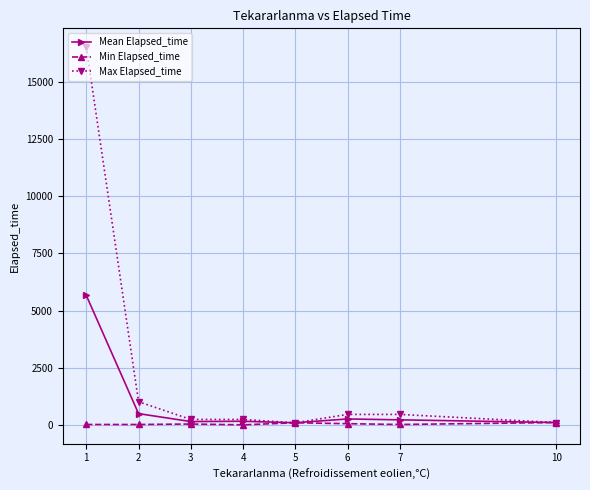

What is the lowest value of the Min Elapsed_time series?

5.0